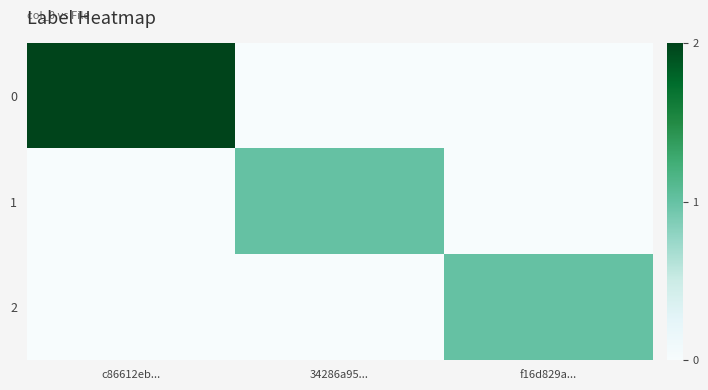

At how many categories does at least one series exceed 0?

3